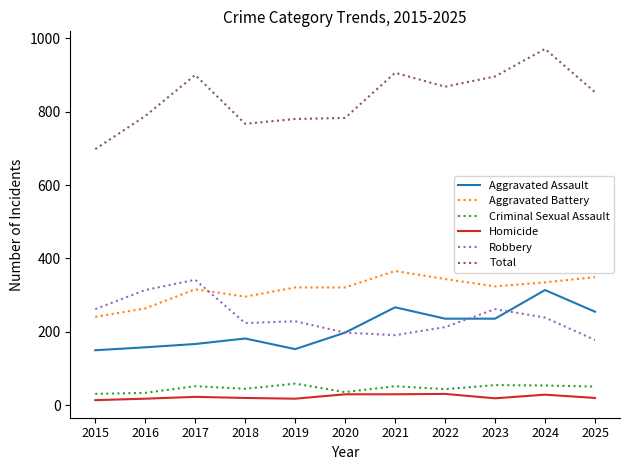

Which category has the highest value in the Aggravated Assault series?

2024